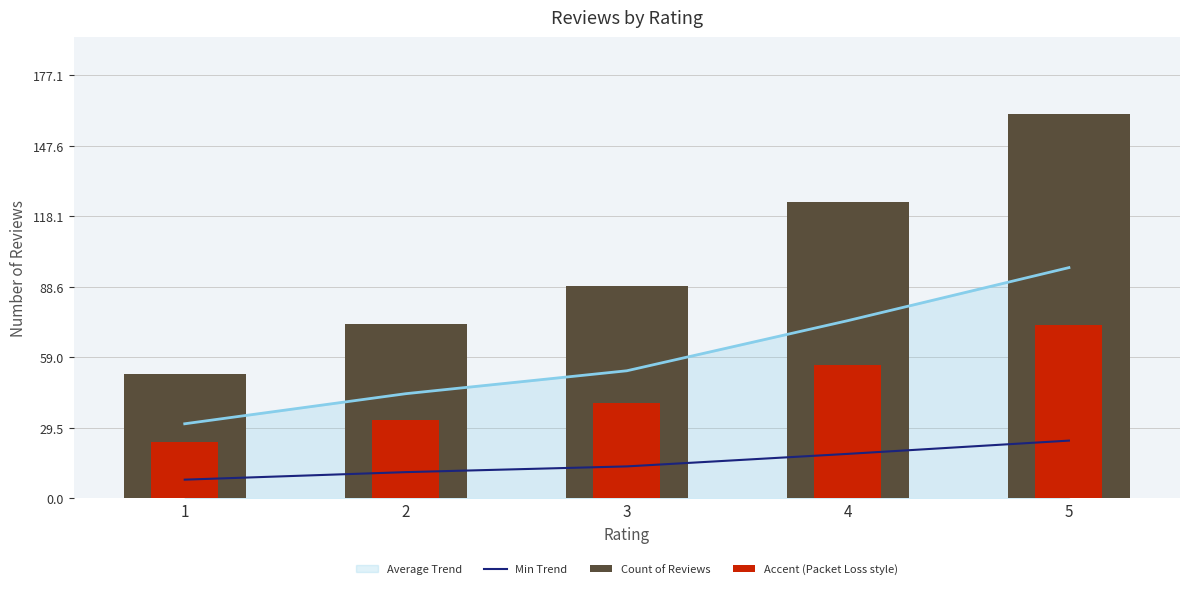

At how many categories does at least one series exceed 19?

5